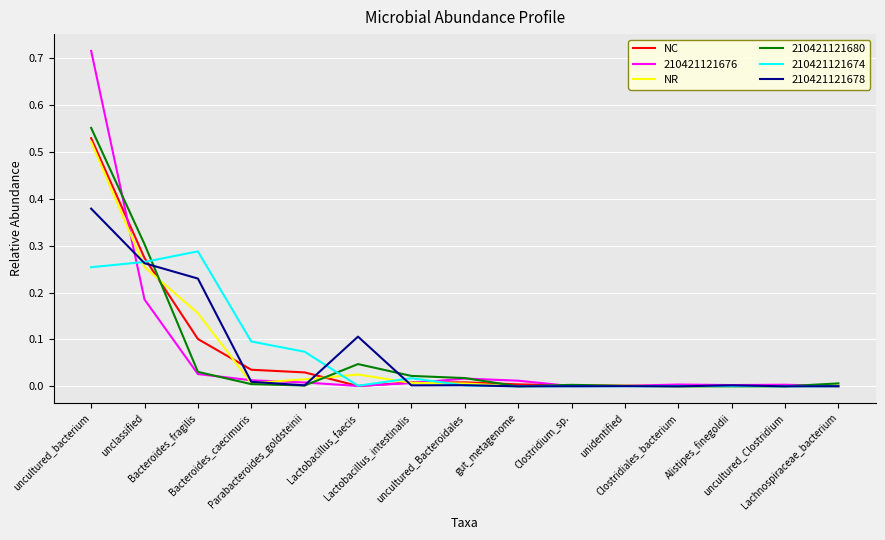

Which series has the largest range (max minus min)?

210421121676